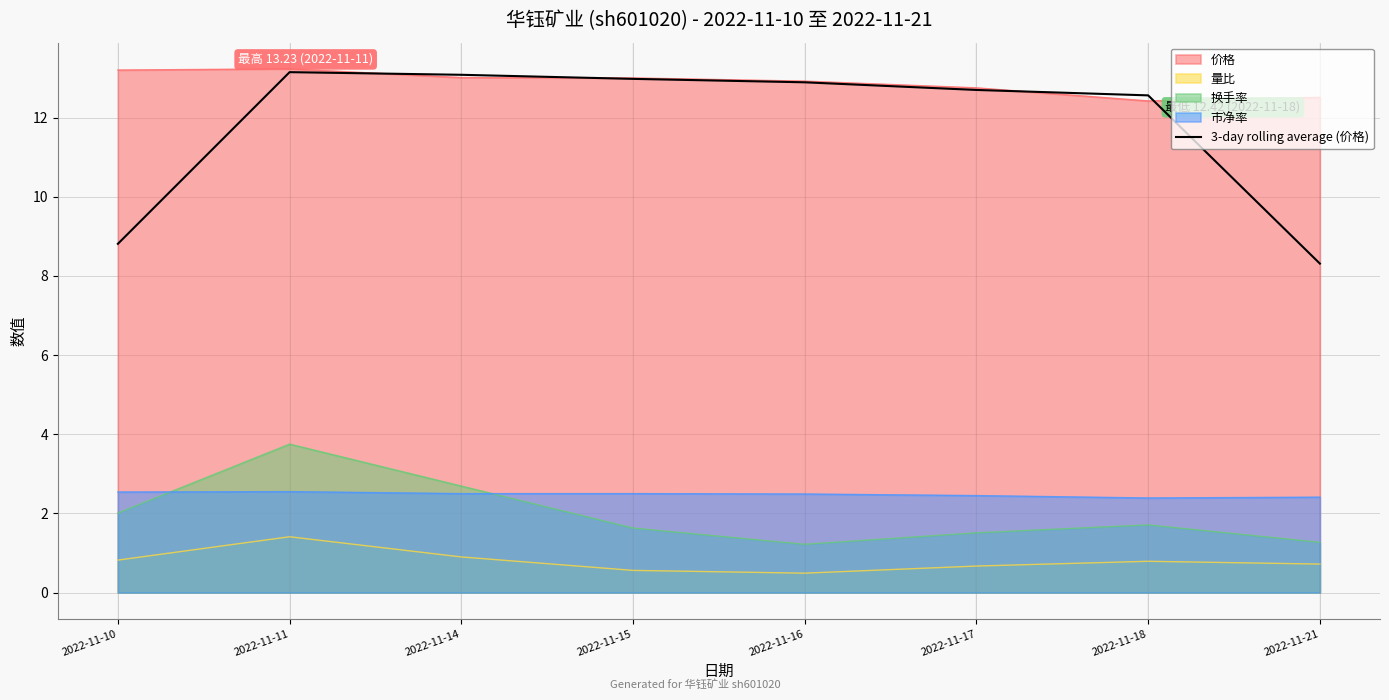

Reading right to left, list all the values displayed in this chart.

2022-11-21=8.3	2022-11-18=12.6	2022-11-17=12.7	2022-11-16=12.9	2022-11-15=13.0	2022-11-14=13.1	2022-11-11=13.1	2022-11-10=8.8